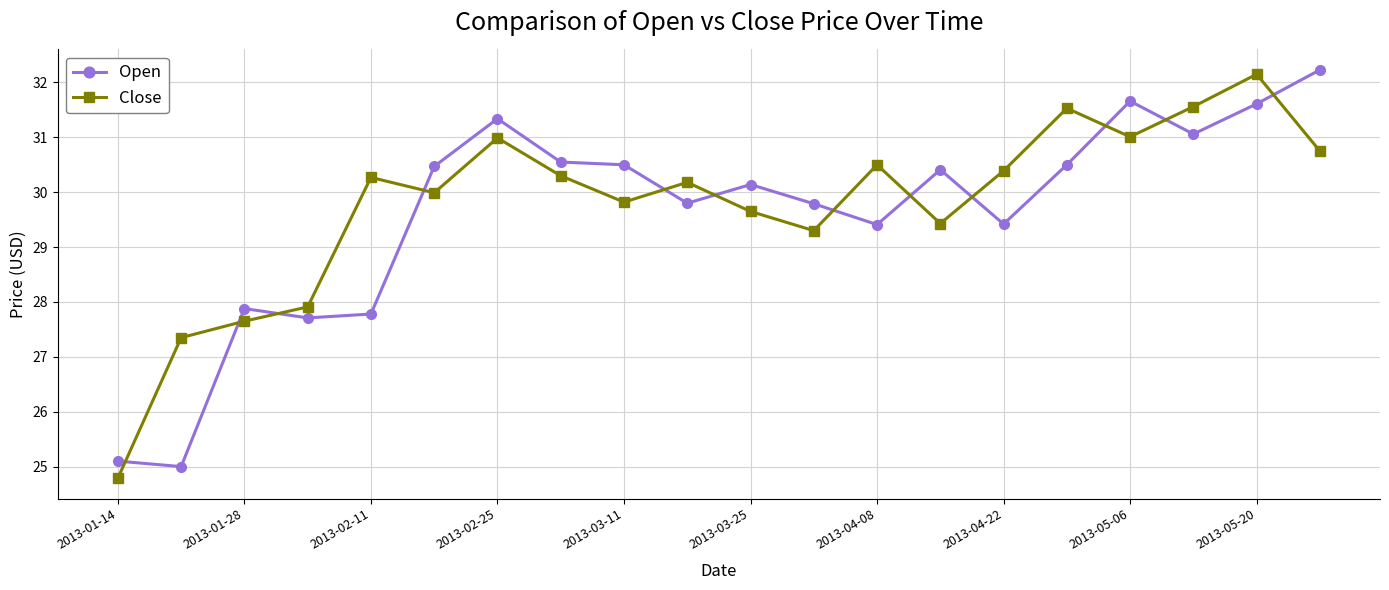

At how many categories does at least one series exceed 27?

19